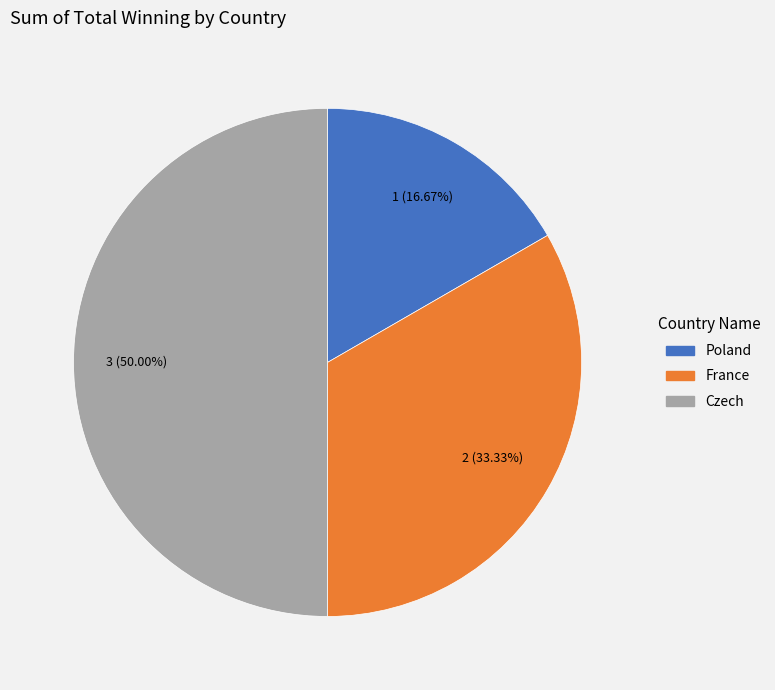

Is Poland the majority of the pie?

No